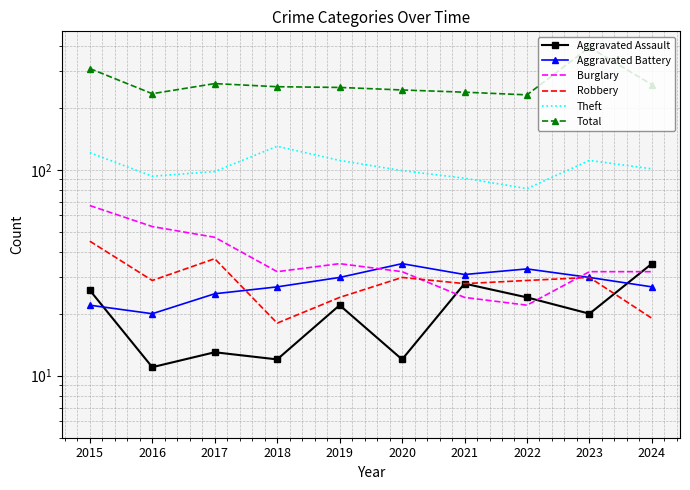

What is the approximate value of Aggravated Assault at 2015, to the nearest 5?

25